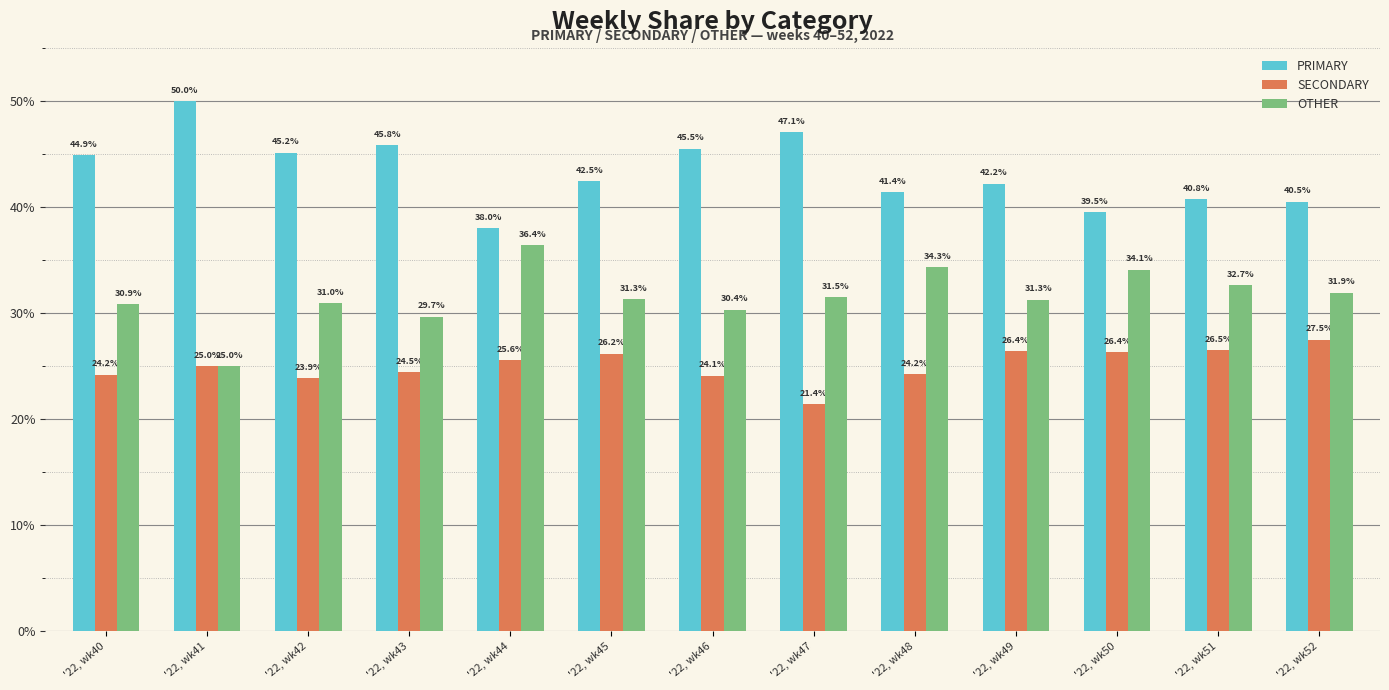

Which series has the largest total across all categories?

PRIMARY